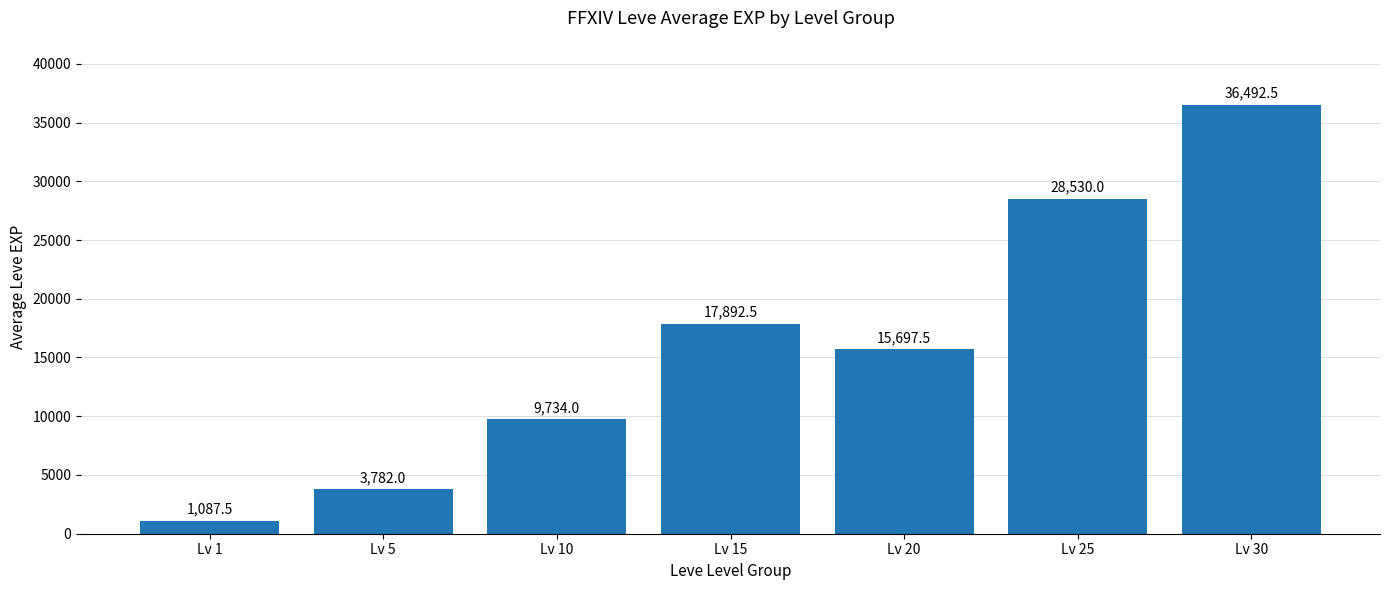

Rank the categories by value from lowest to highest.

Lv 1, Lv 5, Lv 10, Lv 20, Lv 15, Lv 25, Lv 30